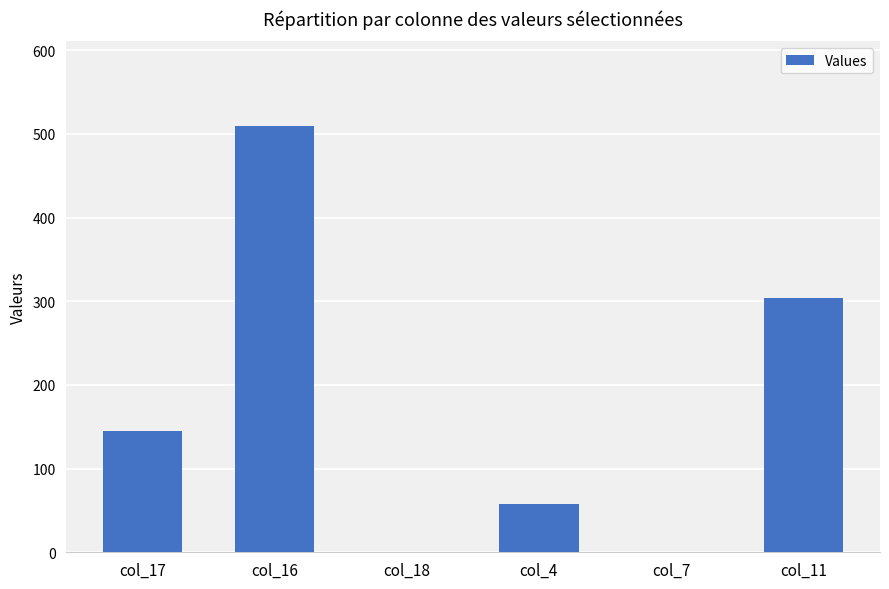

Reading left to right, what are all the values shown in this chart?

145.4	508.8	0.0	57.4	0.0	303.6